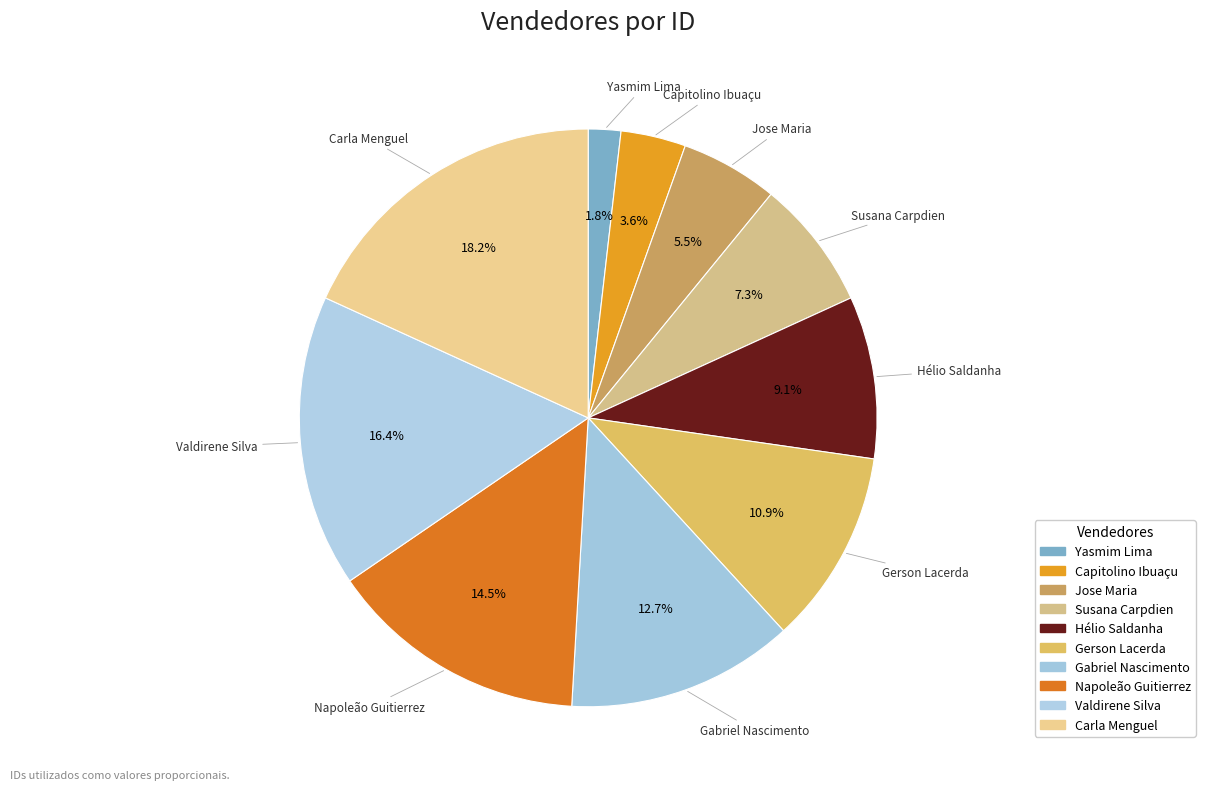

How many slices are in this pie chart?

10